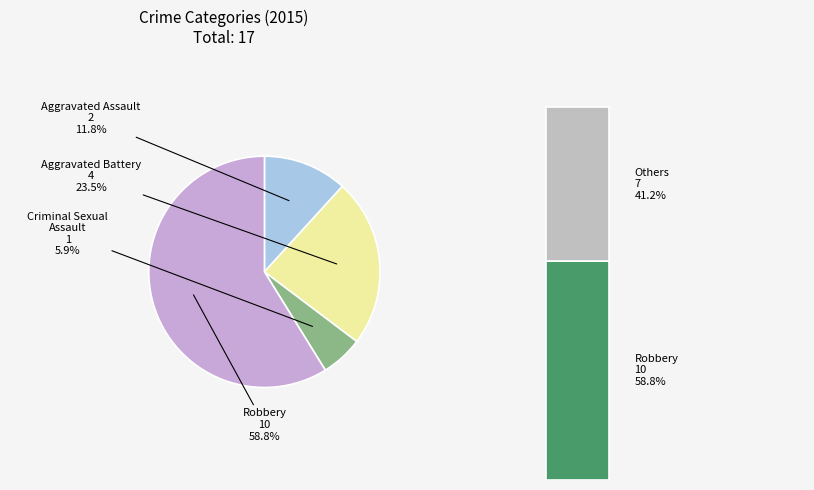

Which slice is the smallest?

Criminal Sexual Assault